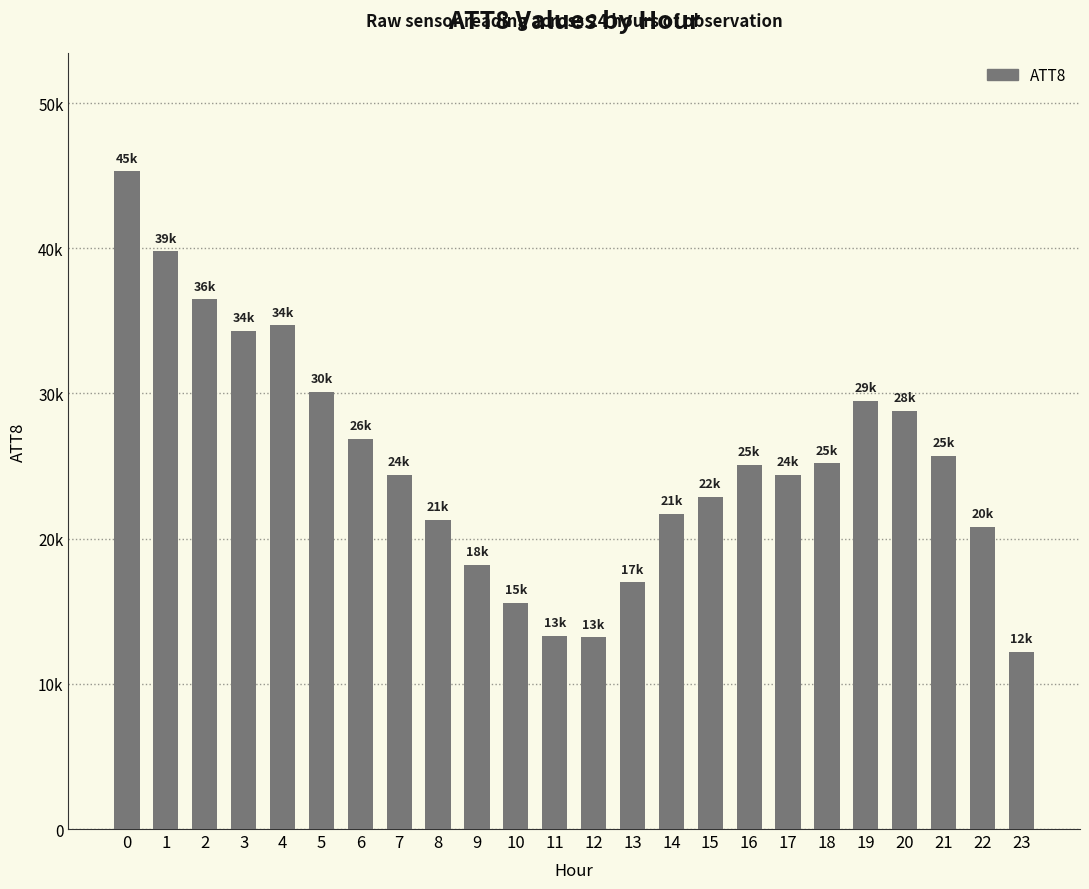

What is the difference between the maximum and minimum values?

33100